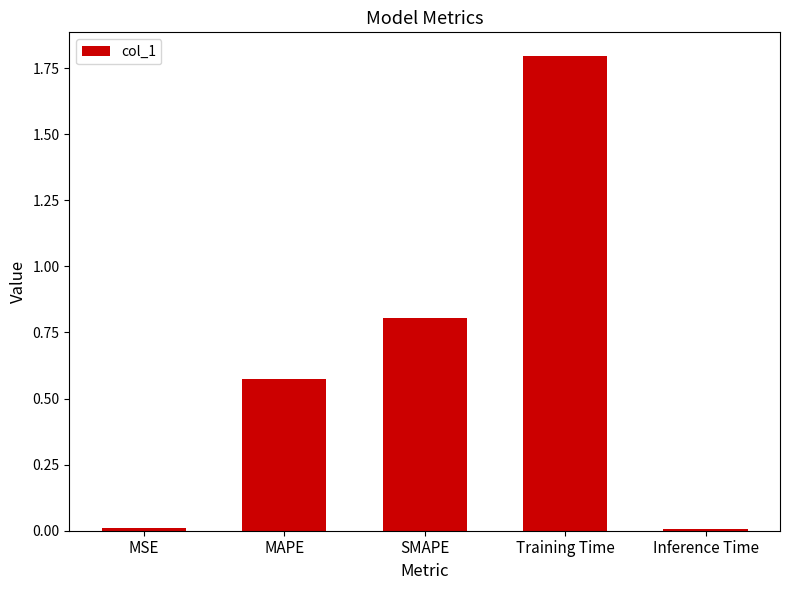

Does the chart contain any negative values?

No